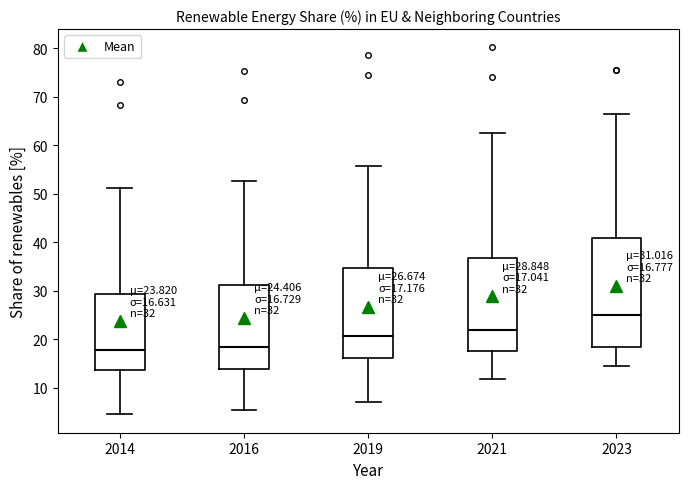

Which box is the tallest, from its lower edge to its upper edge?

2023